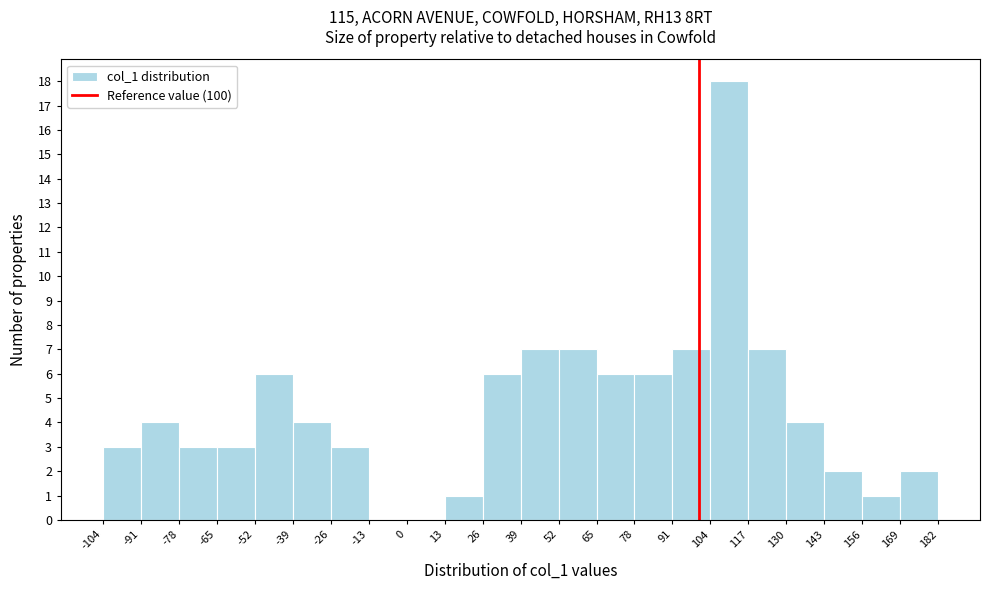

Reading left to right, list every bar in this chart as the range it spans on the x-axis followed by its height. The values are not printed on the chart, so give them approximately, as read against the axis.

-104 to -91: 3
-91 to -78: 4
-78 to -65: 3
-65 to -52: 3
-52 to -39: 6
-39 to -26: 4
-26 to -13: 3
-13 to 0: 0
0 to 13: 0
13 to 26: 1
26 to 39: 6
39 to 52: 7
52 to 65: 7
65 to 78: 6
78 to 91: 6
91 to 104: 7
104 to 117: 18
117 to 130: 7
130 to 143: 4
143 to 156: 2
156 to 169: 1
169 to 182: 2